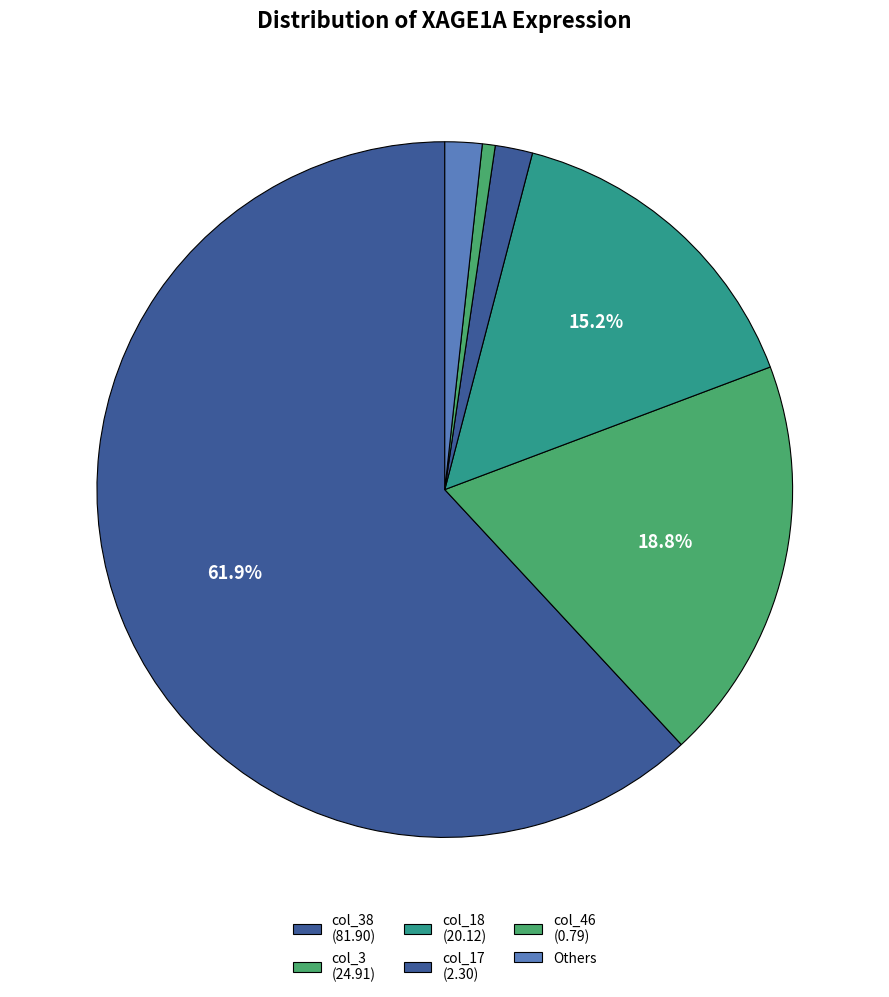

What is the majority slice?

col_38 (81.90)